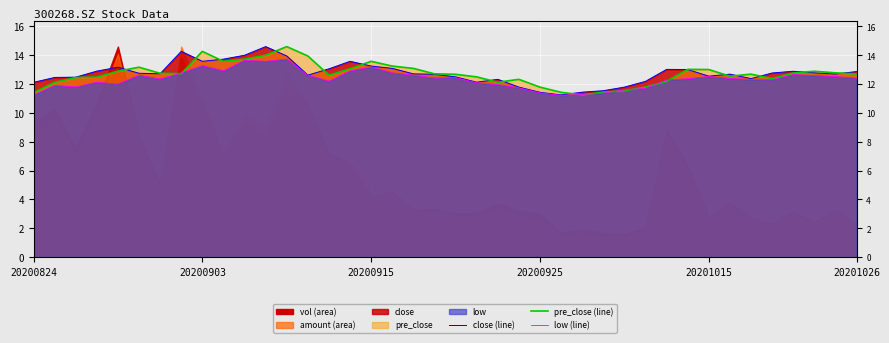

At which category is the sum across all series the highest?

12